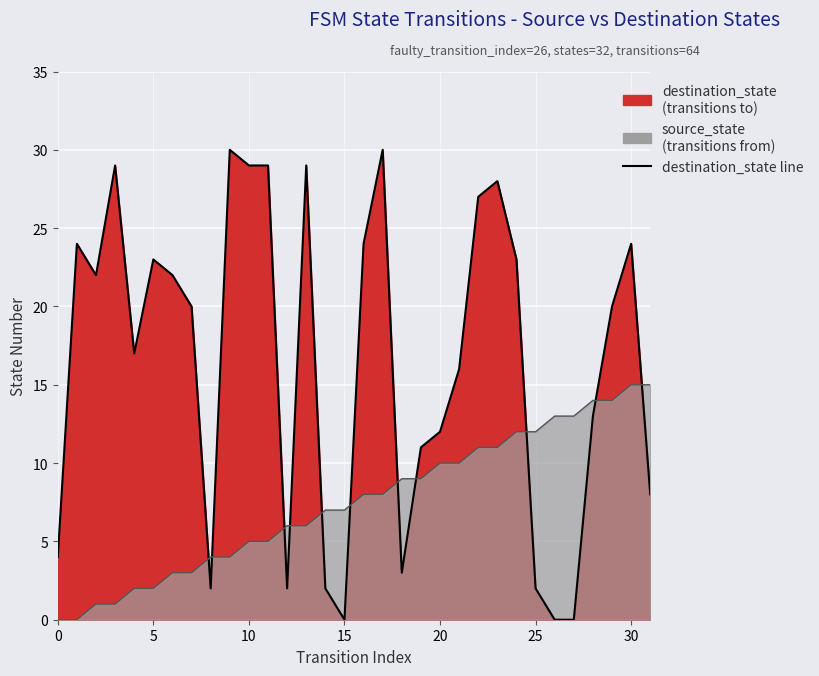

What is the difference between the second highest and second lowest values in the source_state series?

15